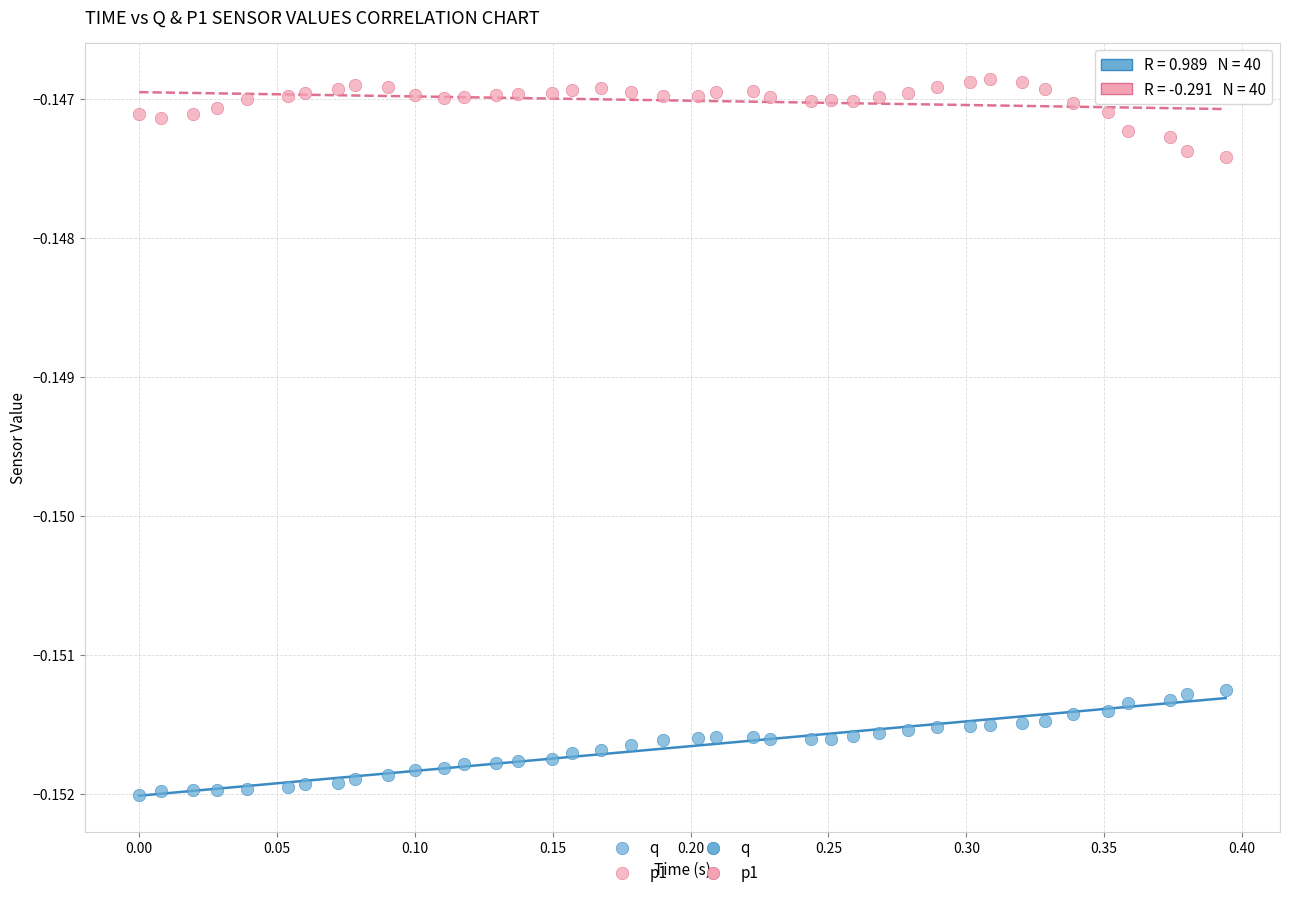

Across all data points, what is the range of X values (max minus min)?

0.4